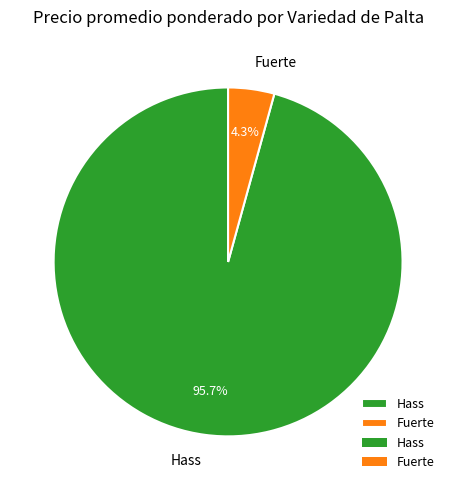

How many segments does this pie chart have?

2